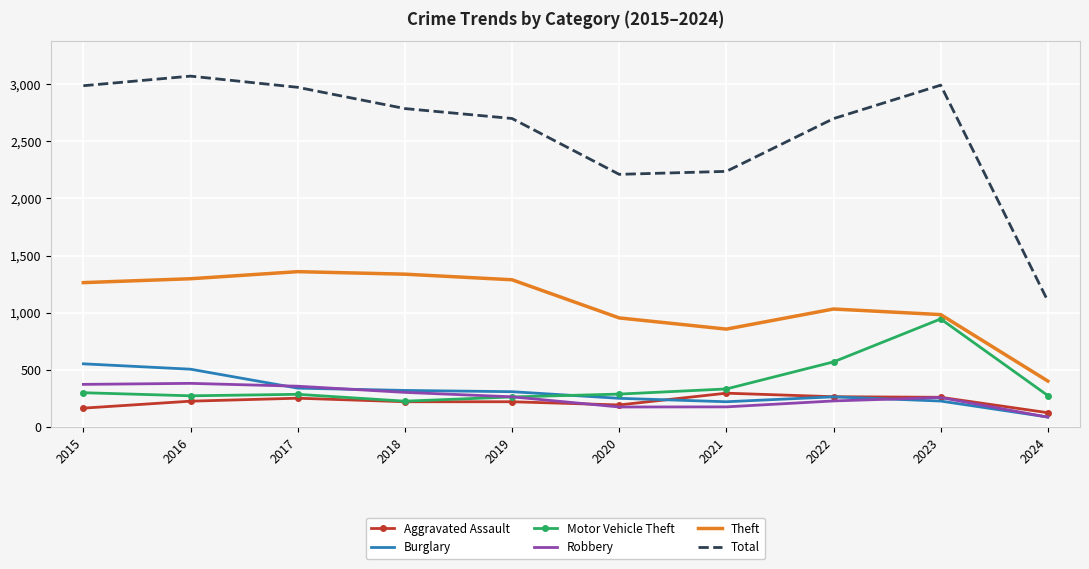

Is it true that Theft equals 1297 at 2016?

True